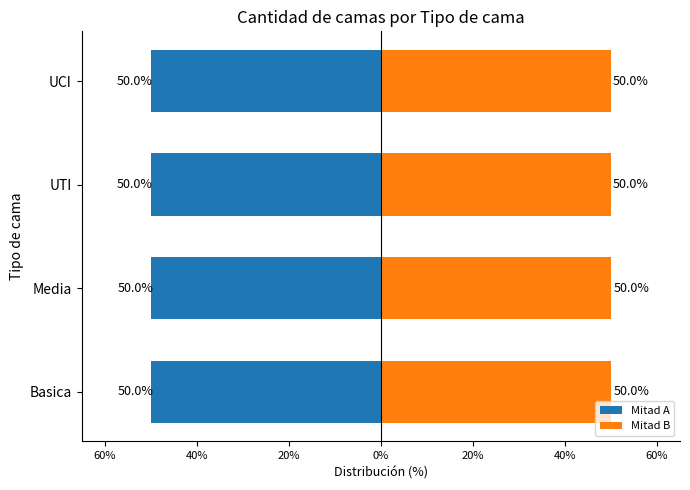

What is the highest value of the Mitad B series?

50.0